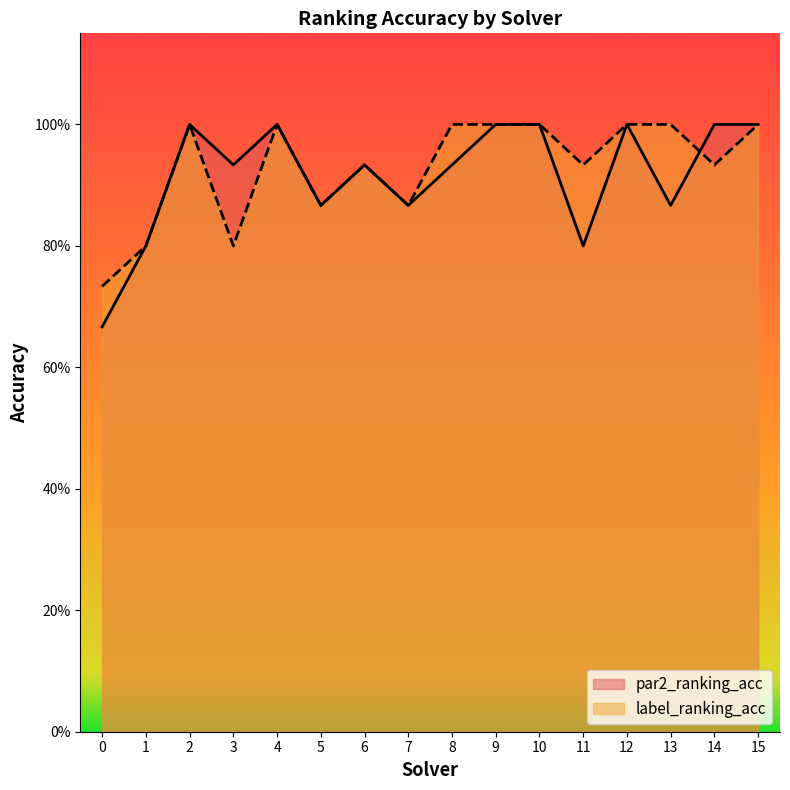

What is the total value across all series at 4?

2.0